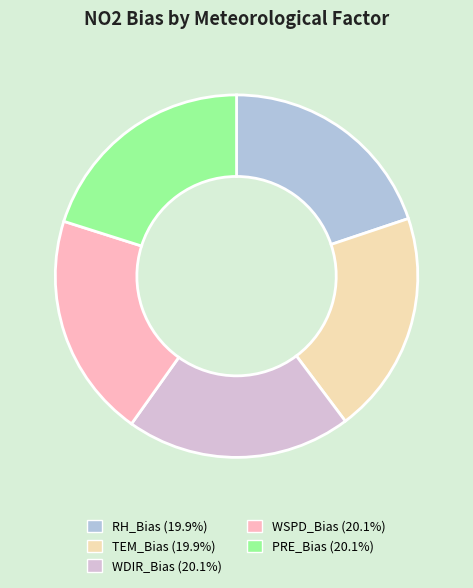

True or false: TEM_Bias accounts for 20% of the total.

True